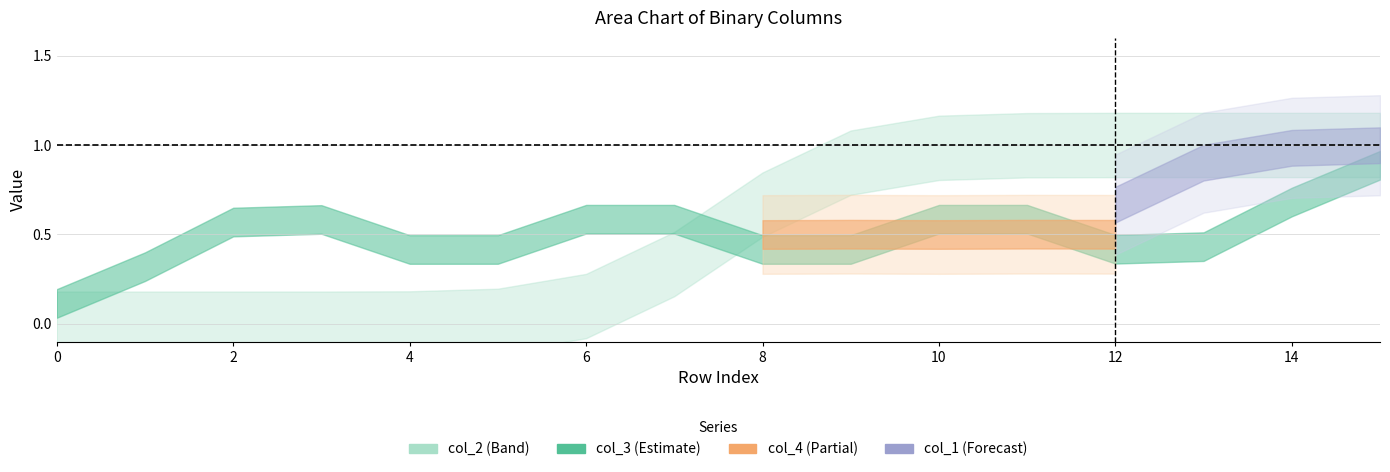

What is the value of the col_4 point at the 14th from the left?

1